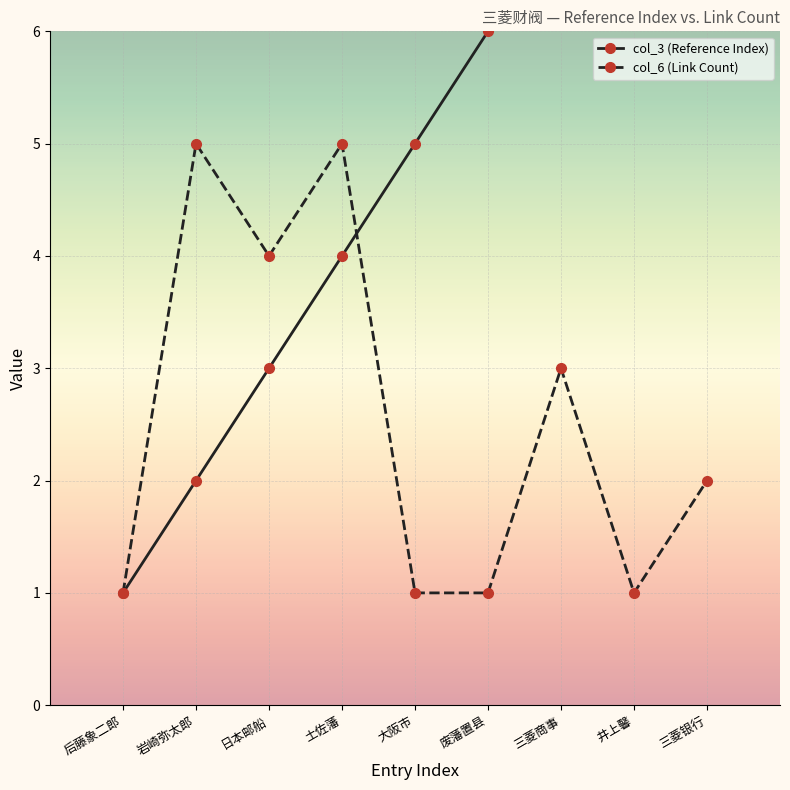

Does the chart display data point markers on the line(s)?

Yes